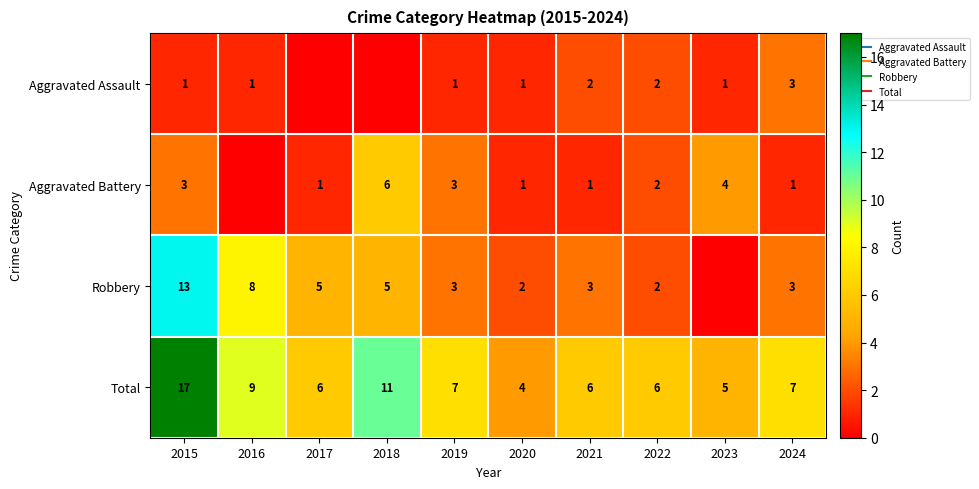

Is the value of Total at 2022 greater than the value of Robbery at 2024?

Yes